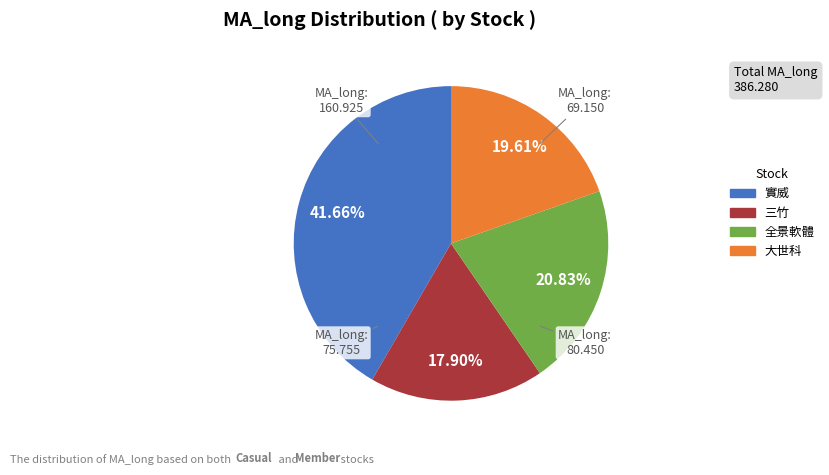

What is the ratio of the value at 三竹 to the value at 大世科?

0.9